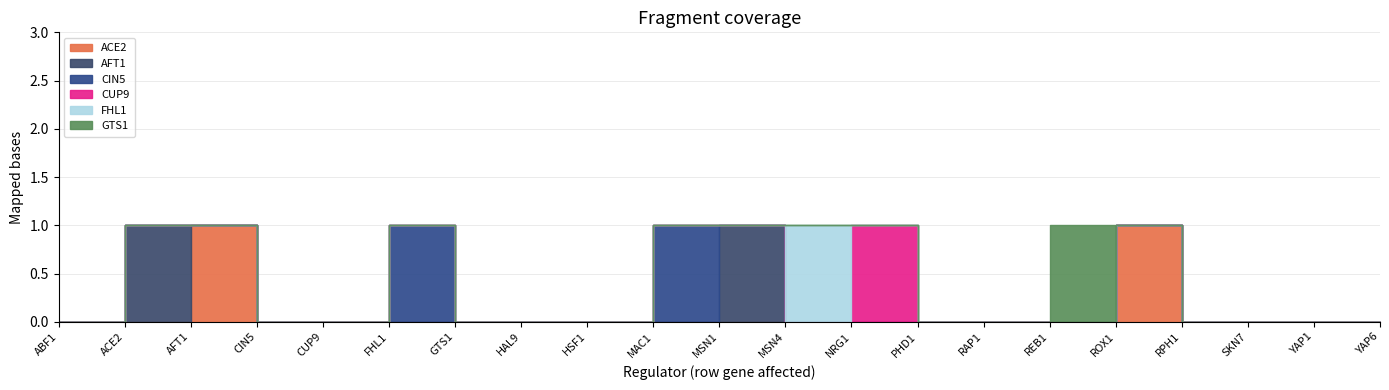

Rank the series at ACE2 from highest to lowest value.

AFT1, ACE2, CIN5, CUP9, FHL1, GTS1